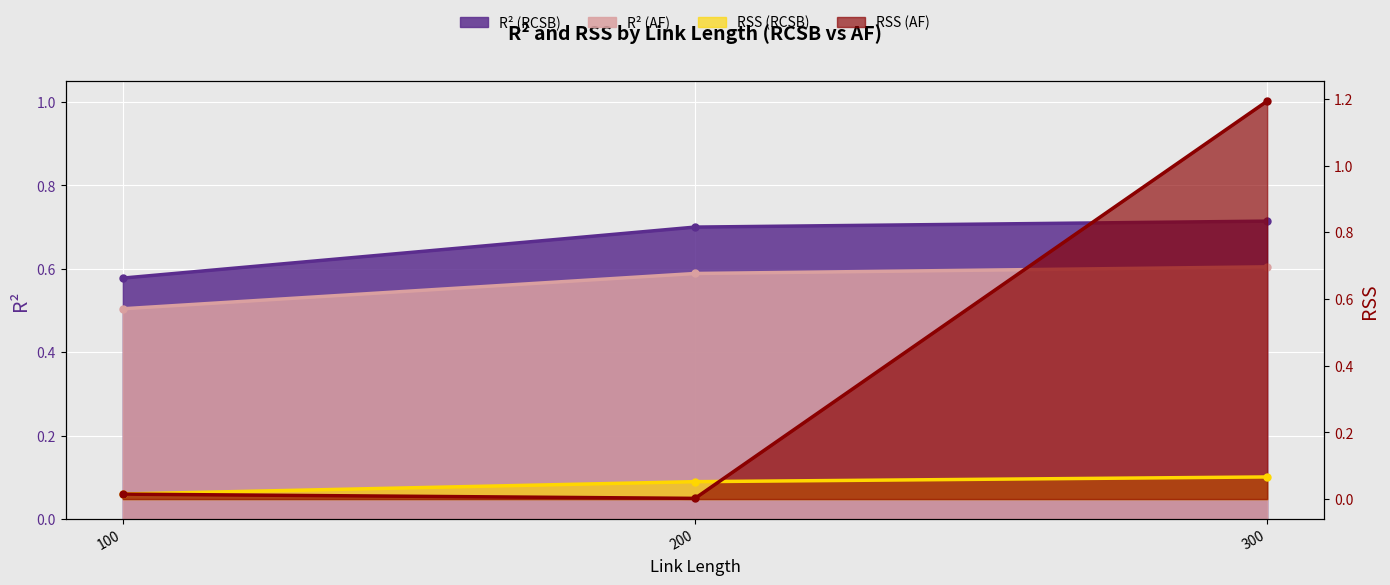

How many lines are shown in the chart?

4